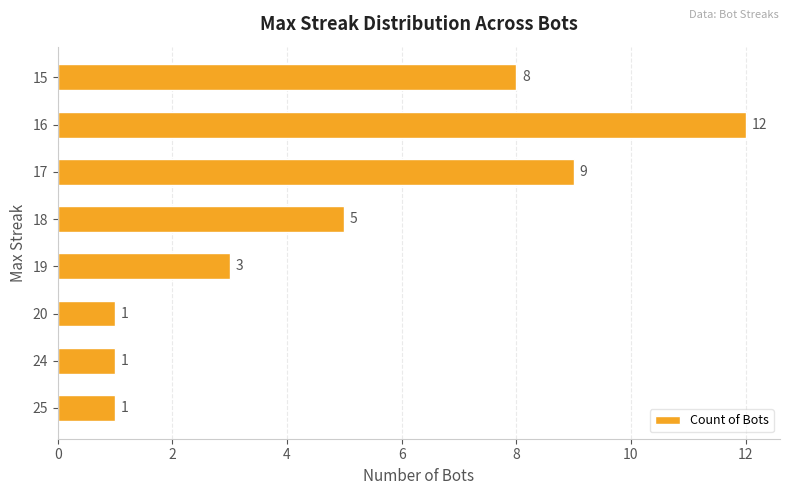

At which label is the value closest to 6?

18